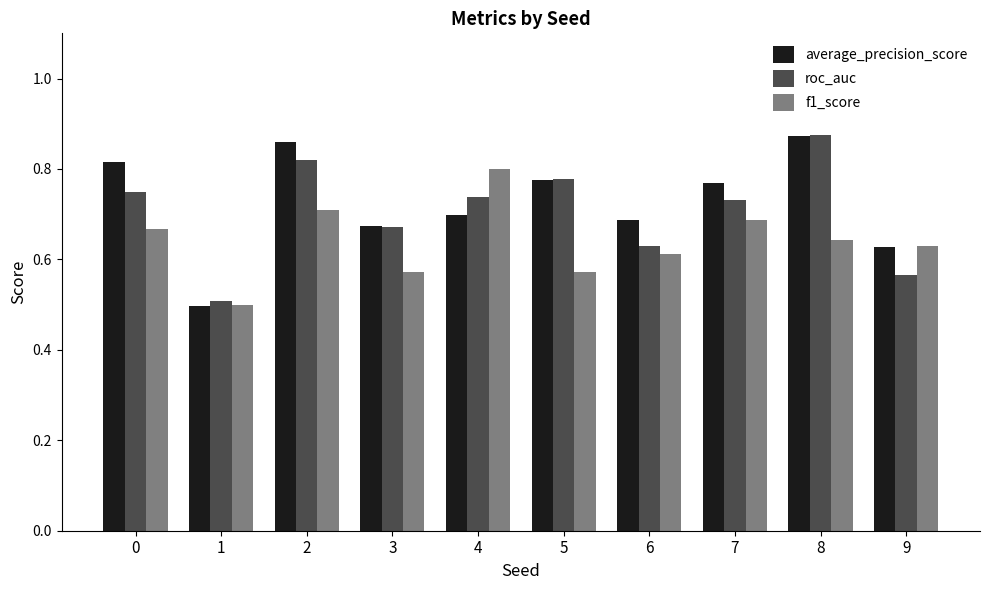

How many groups of bars are there?

10